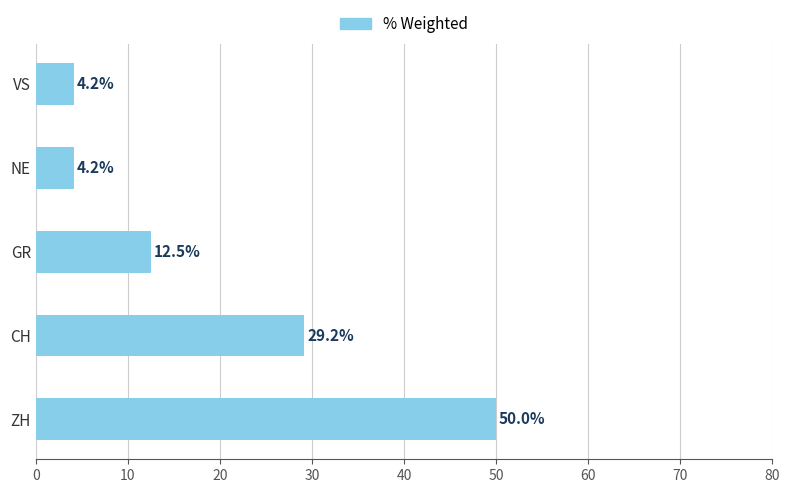

Reading top to bottom, transcribe all the data shown in this chart.

VS=4.2	NE=4.2	GR=12.5	CH=29.2	ZH=50.0